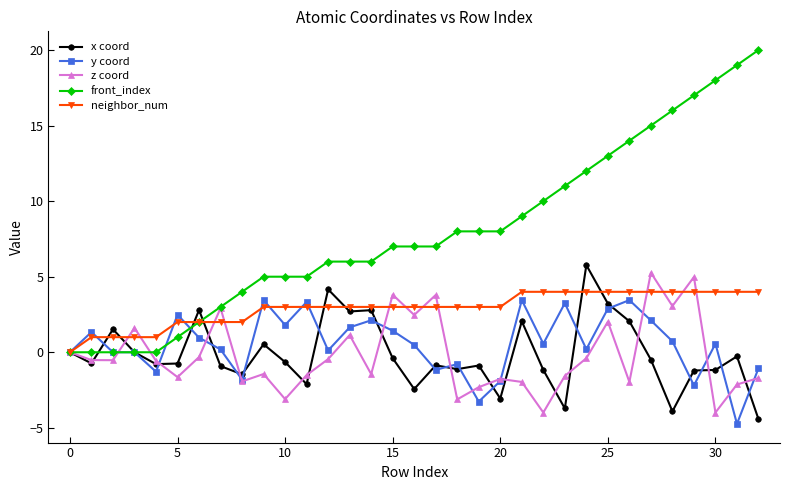

True or false: y coord has more than 2 interior local peaks.

True